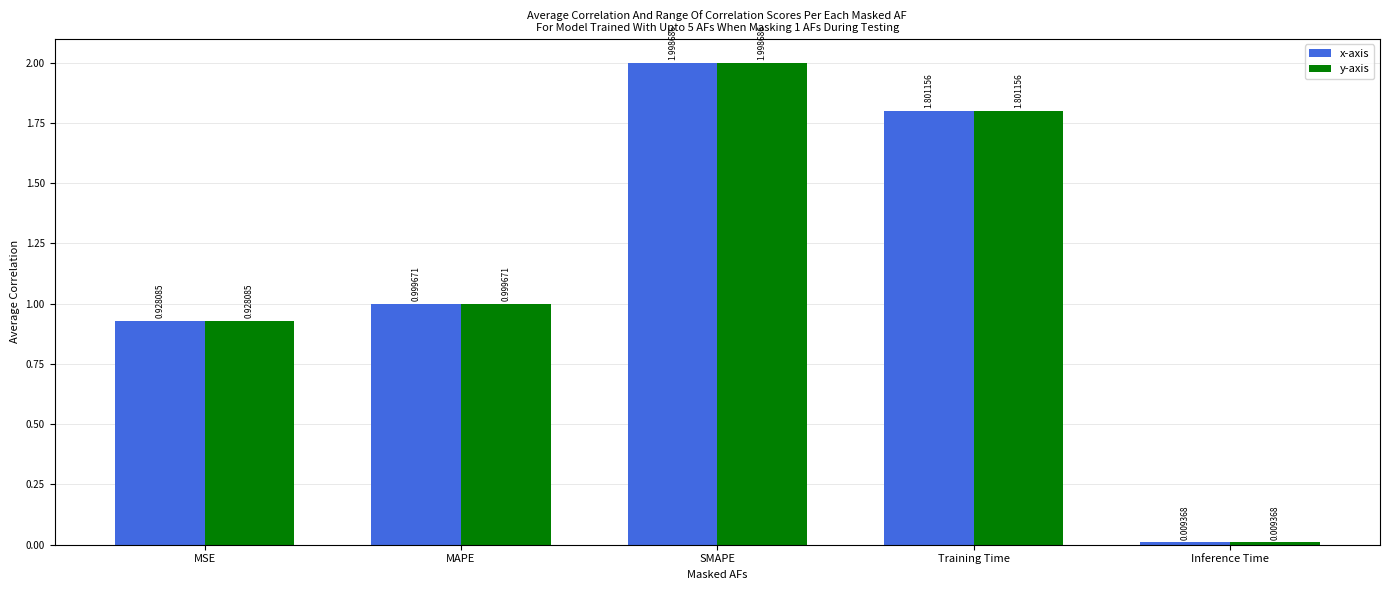

What is the total value across all series at MAPE?

2.0